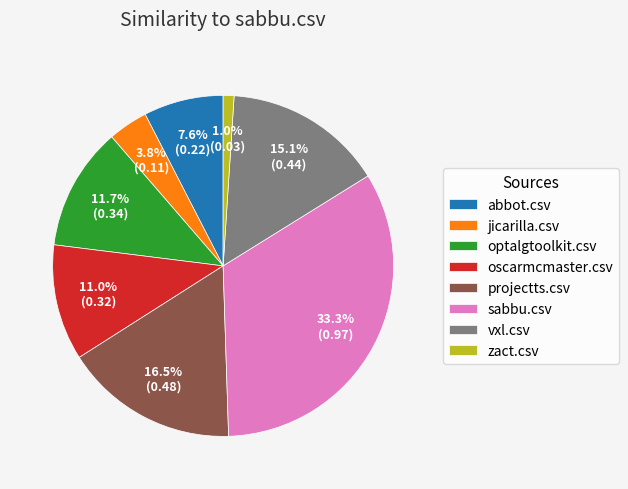

What is the ratio of the value at vxl.csv to the value at oscarmcmaster.csv?

1.4